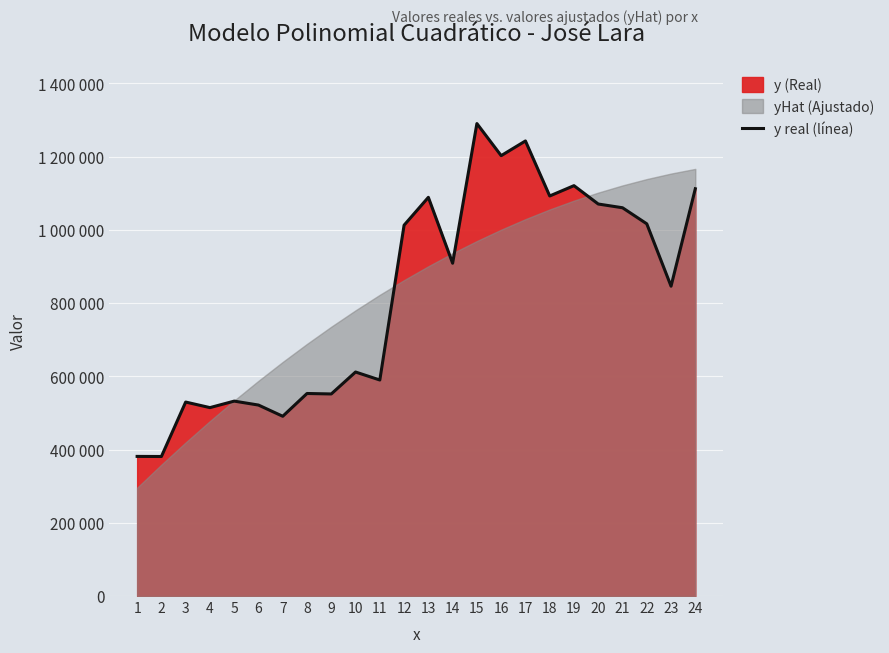

Reading left to right, transcribe all the data shown in this chart.

1=381250	2=380985	3=529674	4=514467	5=532220	6=521450	7=490847	8=553045	9=551769	10=611675	11=589864	12=1012606	13=1088679	14=908717	15=1290114	16=1202458	17=1242604	18=1092346	19=1120566	20=1070400	21=1060222	22=1016328	23=846024	24=1112141